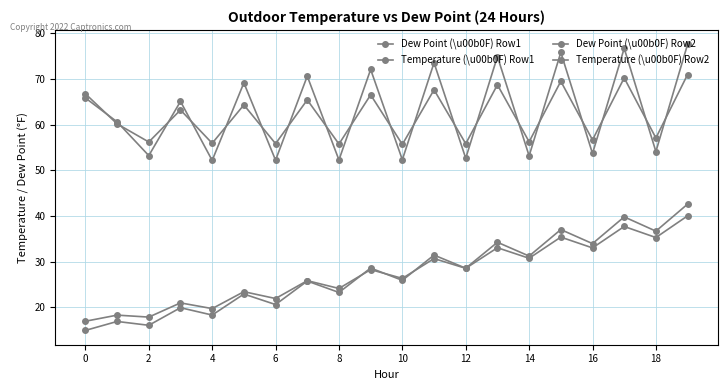

Is this an area chart (filled region under the line)?

No